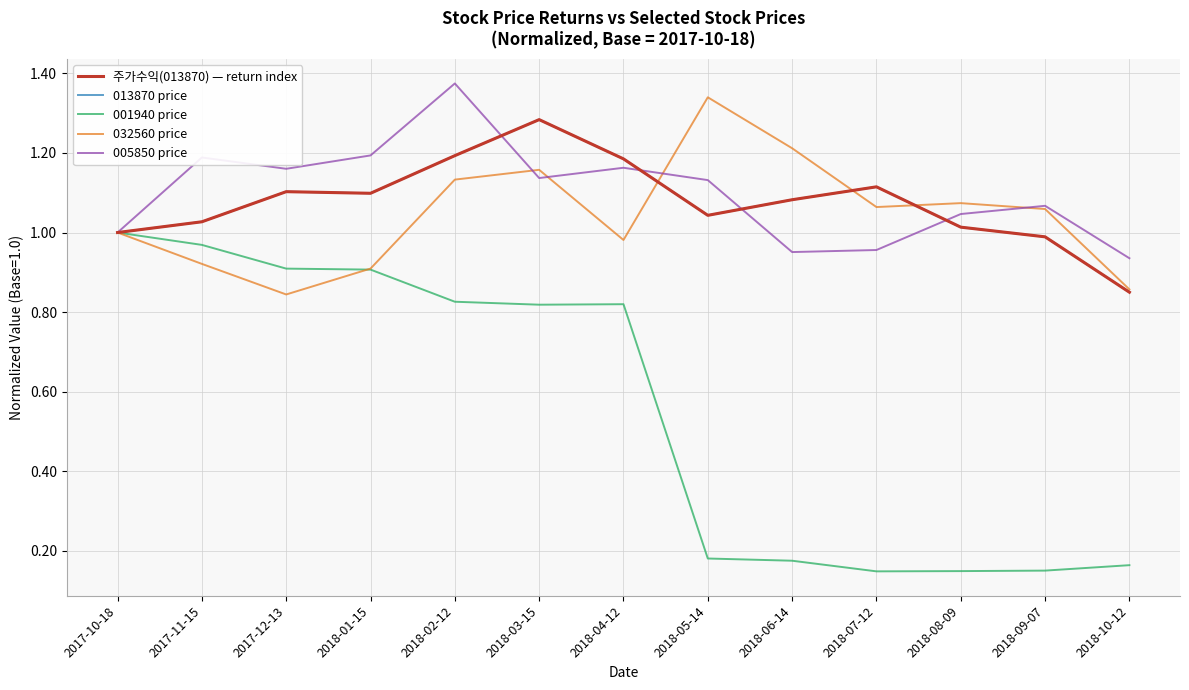

Does the chart display data point markers on the line(s)?

No